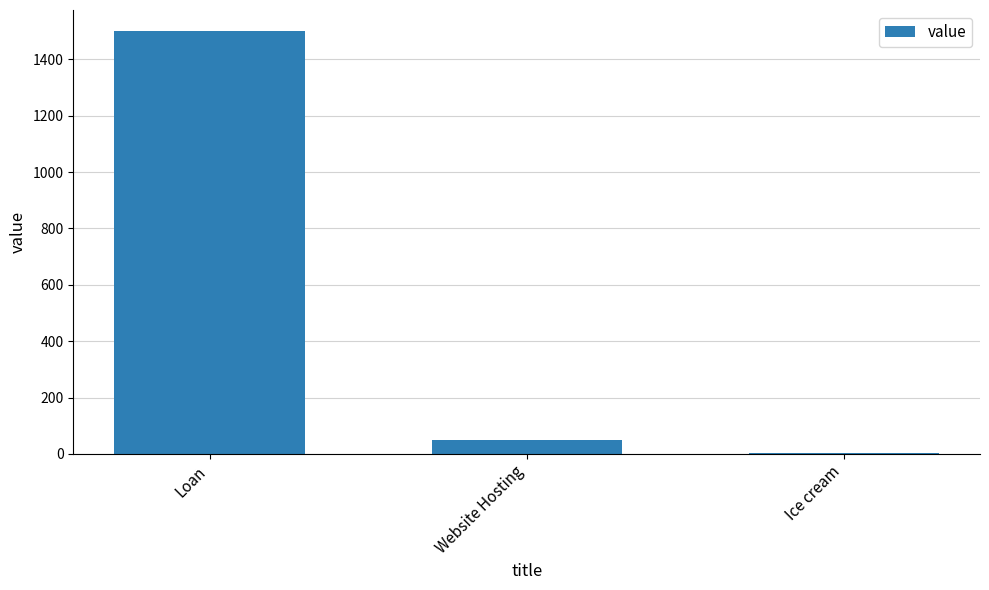

At which category does the chart reach its peak across all series?

Loan